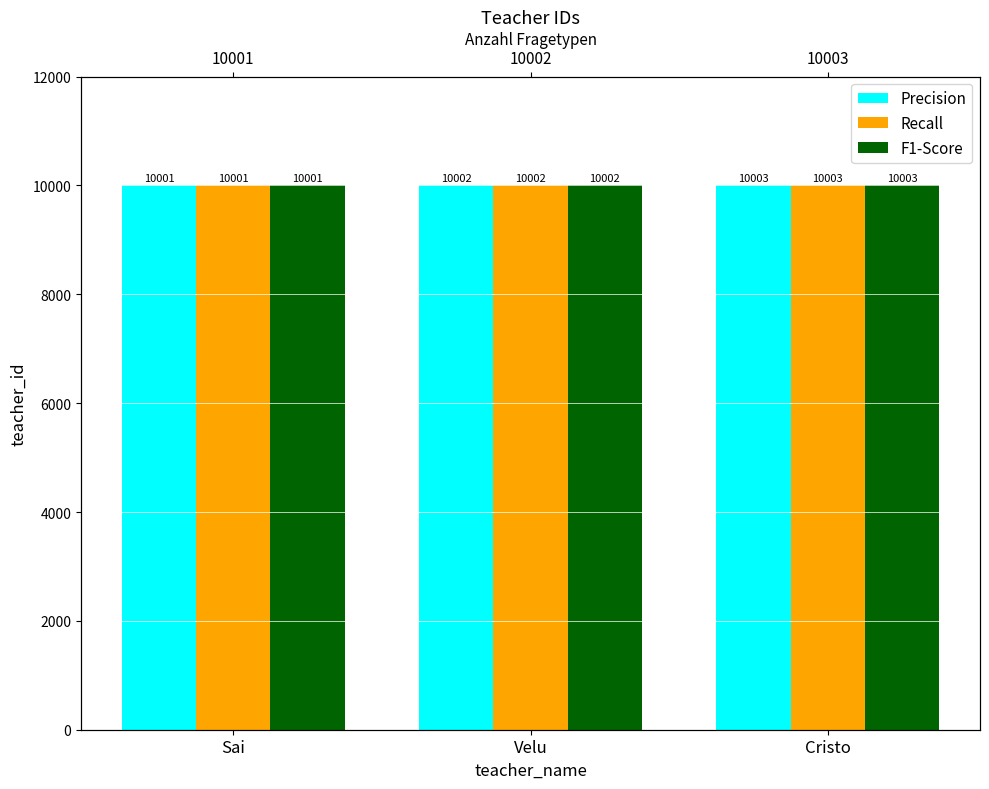

What is the minimum value for Recall?

10001